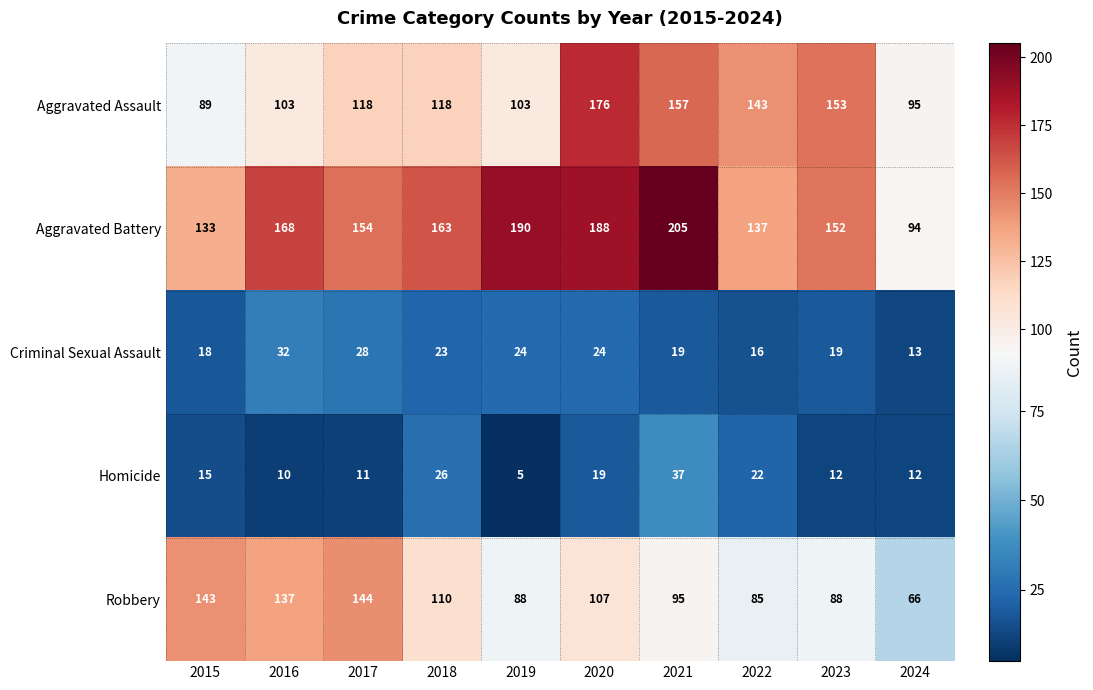

Count the number of categories in the chart.

10